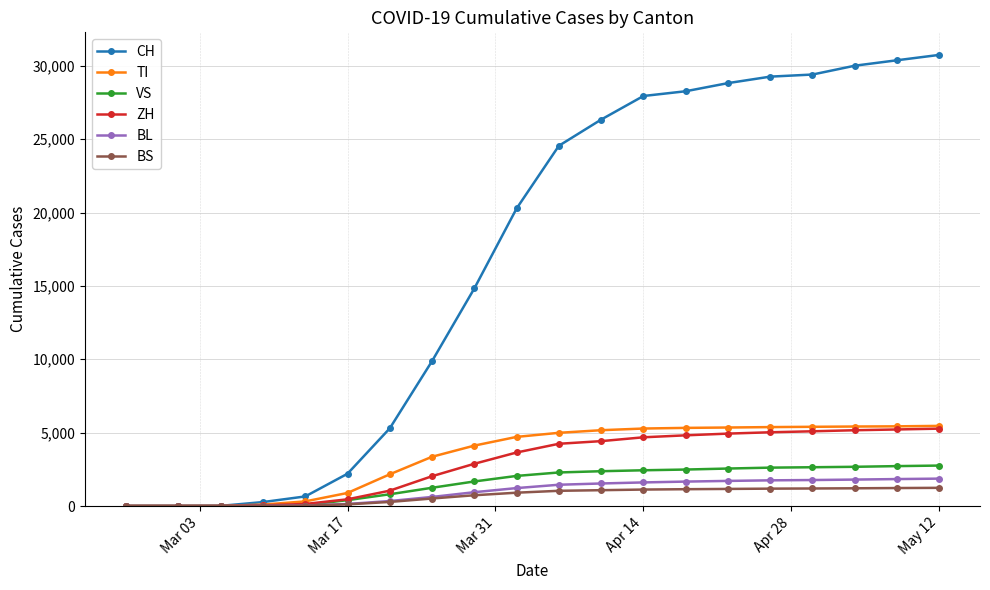

Does the chart display data point markers on the line(s)?

Yes